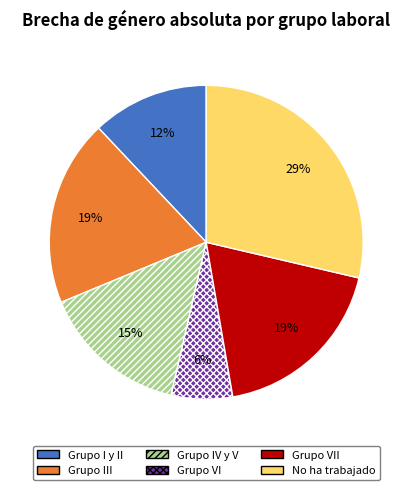

Which category has the smallest portion of the pie?

Grupo VI